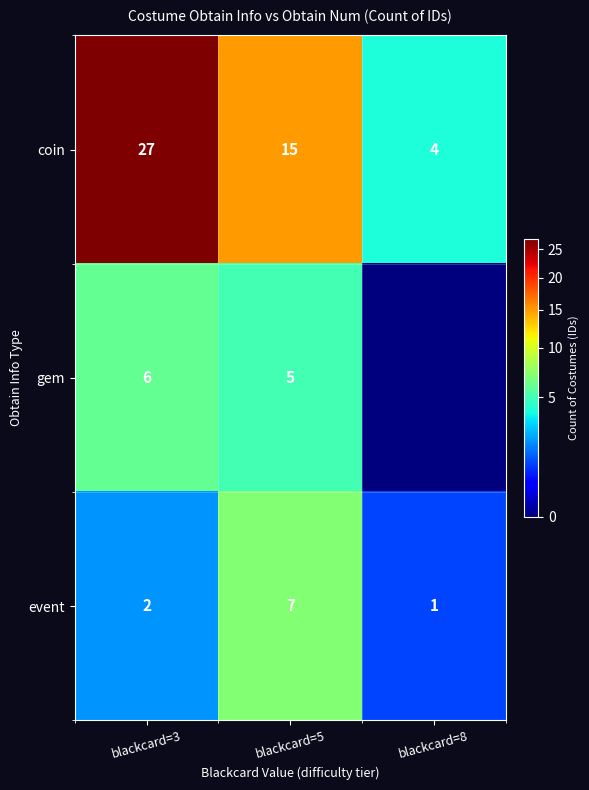

What value does the event series have at blackcard=3?

2